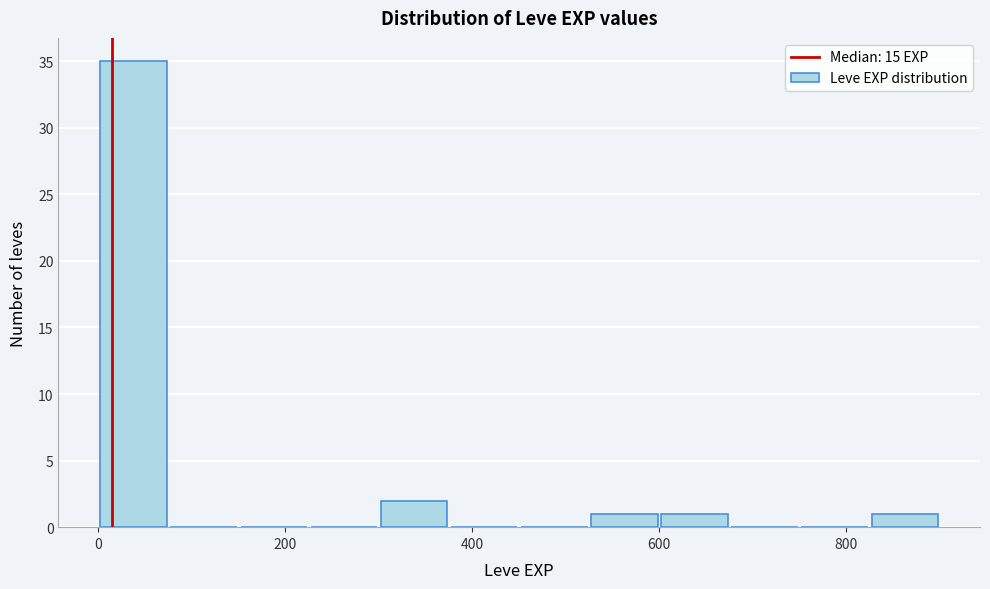

Around what value on the x-axis is the tallest bar? Give the approximate position of its centre, as read against the axis.

40